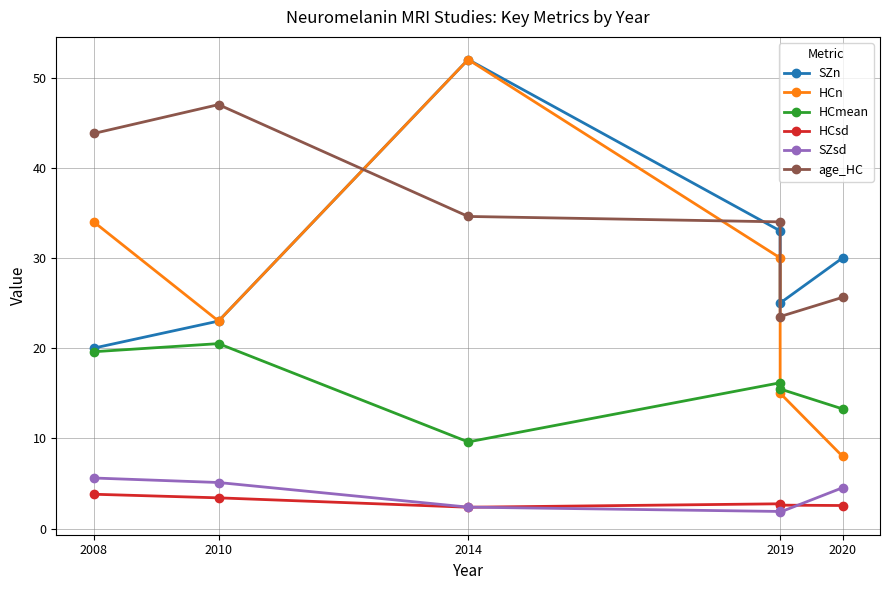

What is the label of the 4th point from the right?

2014